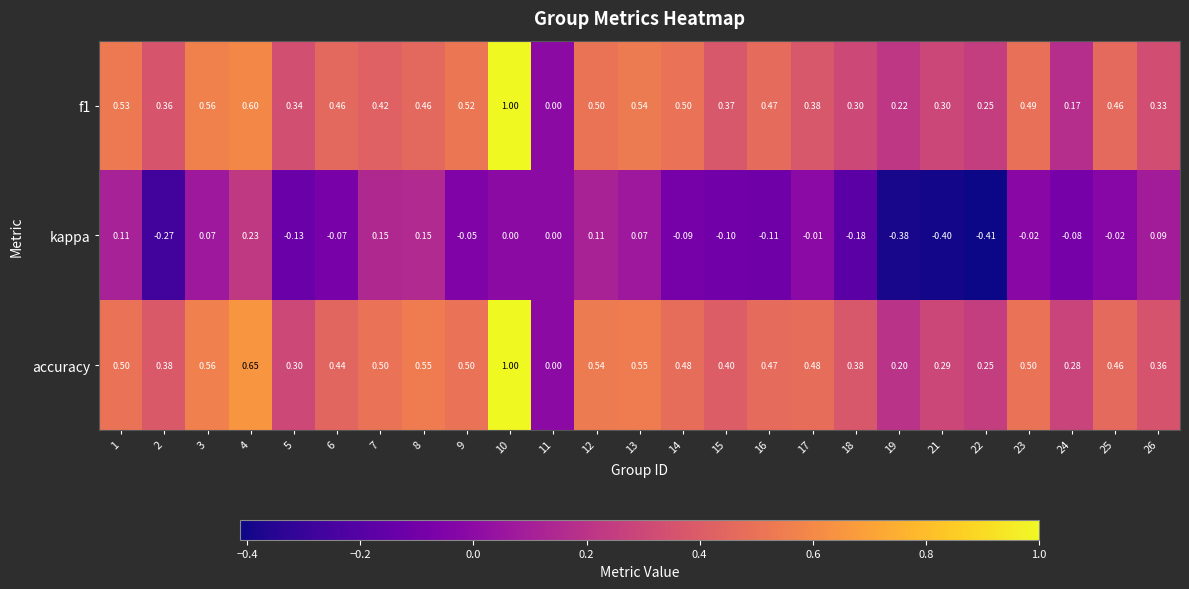

Which series changed the most between 4 and 6?

kappa